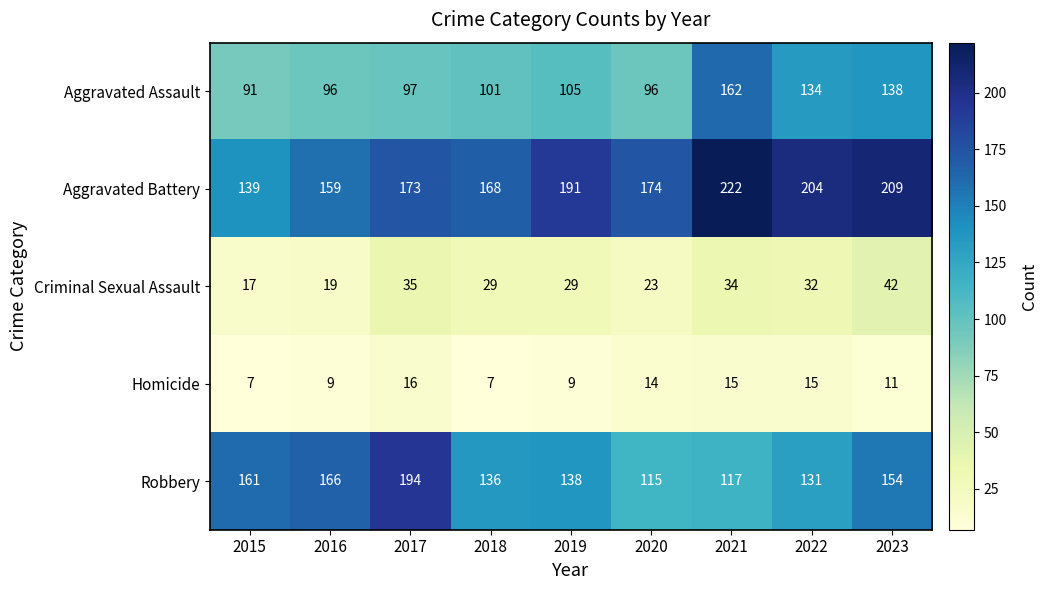

What is the difference between the highest and lowest values at 2021?

207